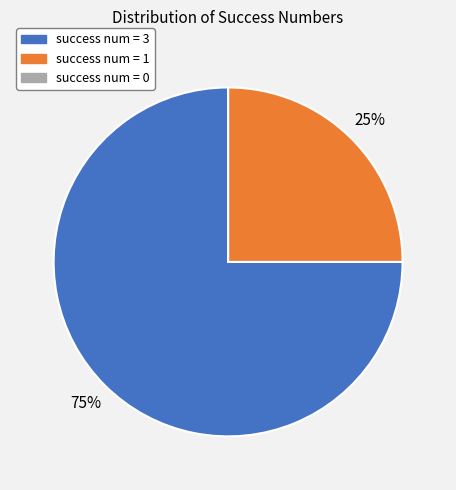

Is there any slice that represents more than half of the pie?

Yes